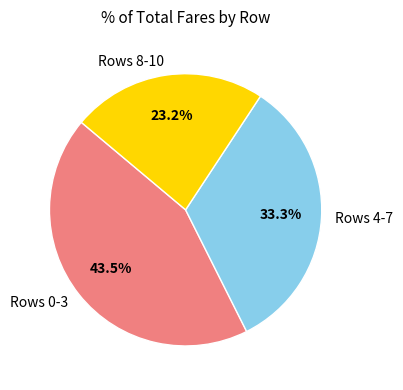

Approximately how many times larger is the value at Rows 4-7 compared to Rows 8-10?

1.4